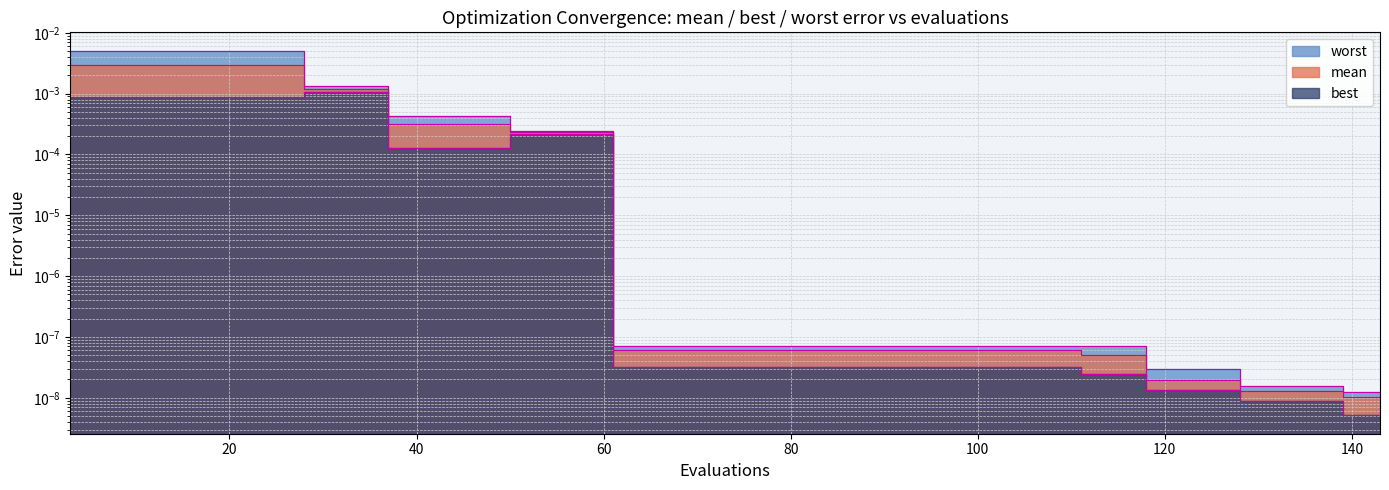

Rank the categories by worst value from highest to lowest.

3, 7, 11, 15, 19, 23, 27, 28, 32, 36, 37, 41, 45, 49, 50, 54, 58, 111, 115, 61, 65, 69, 73, 77, 81, 85, 89, 93, 97, 101, 105, 109, 118, 122, 126, 128, 132, 136, 139, 143